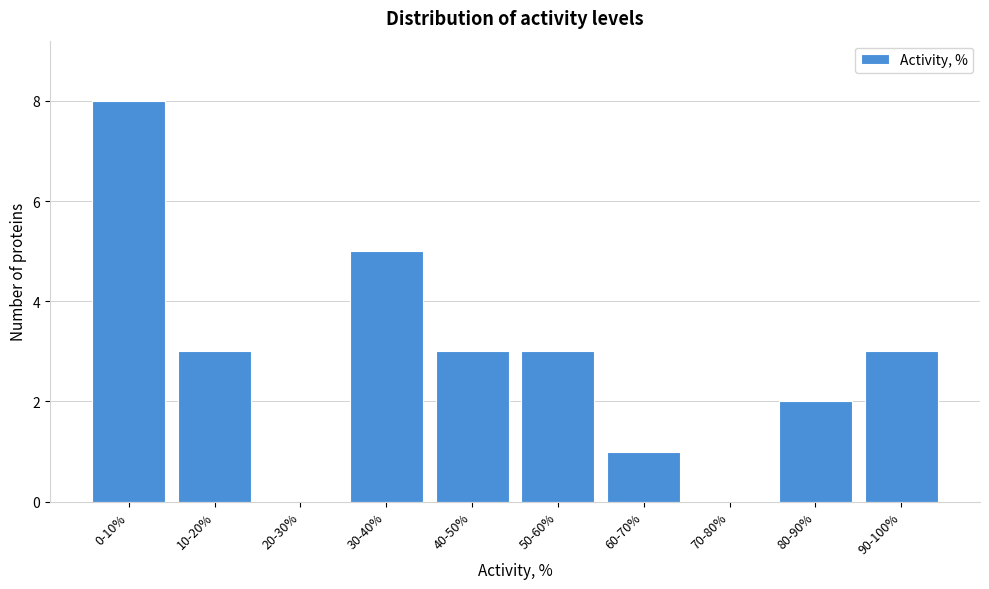

Reading left to right, transcribe all the data shown in this chart.

0-10%=8	10-20%=3	20-30%=0	30-40%=5	40-50%=3	50-60%=3	60-70%=1	70-80%=0	80-90%=2	90-100%=3